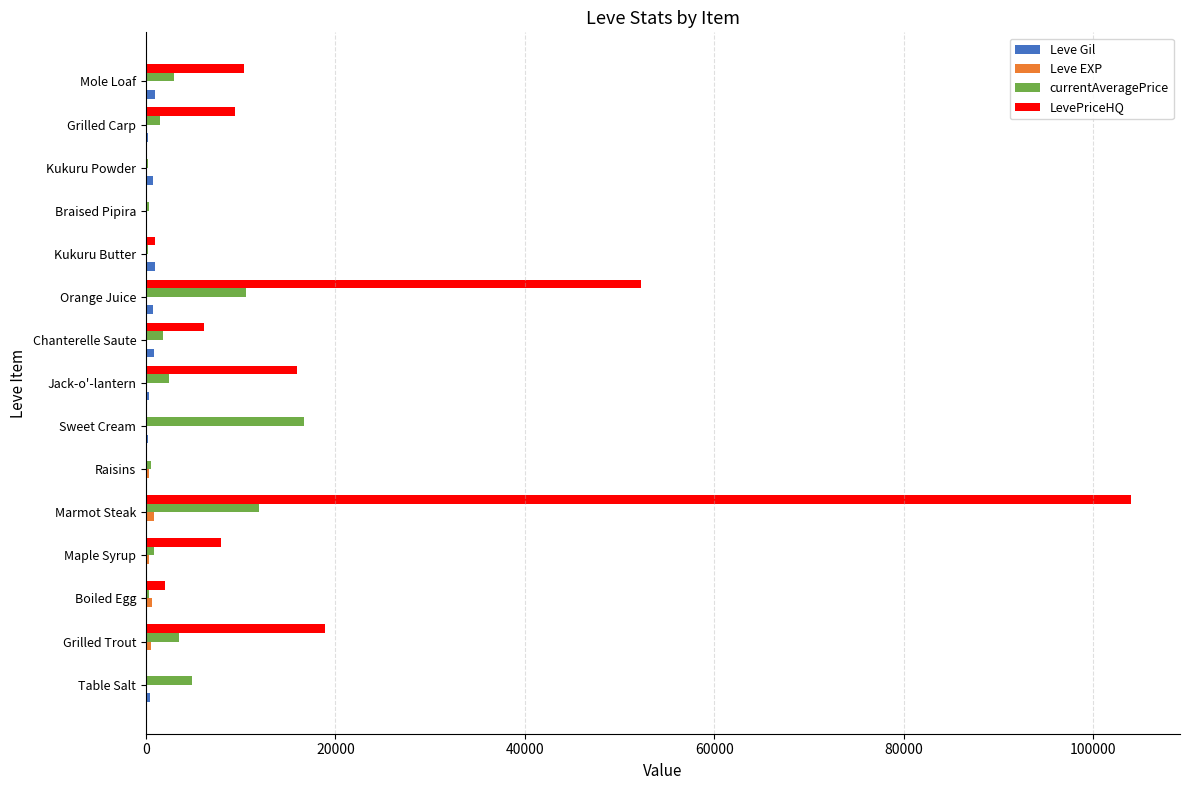

Which category has the highest value across all series?

Marmot Steak